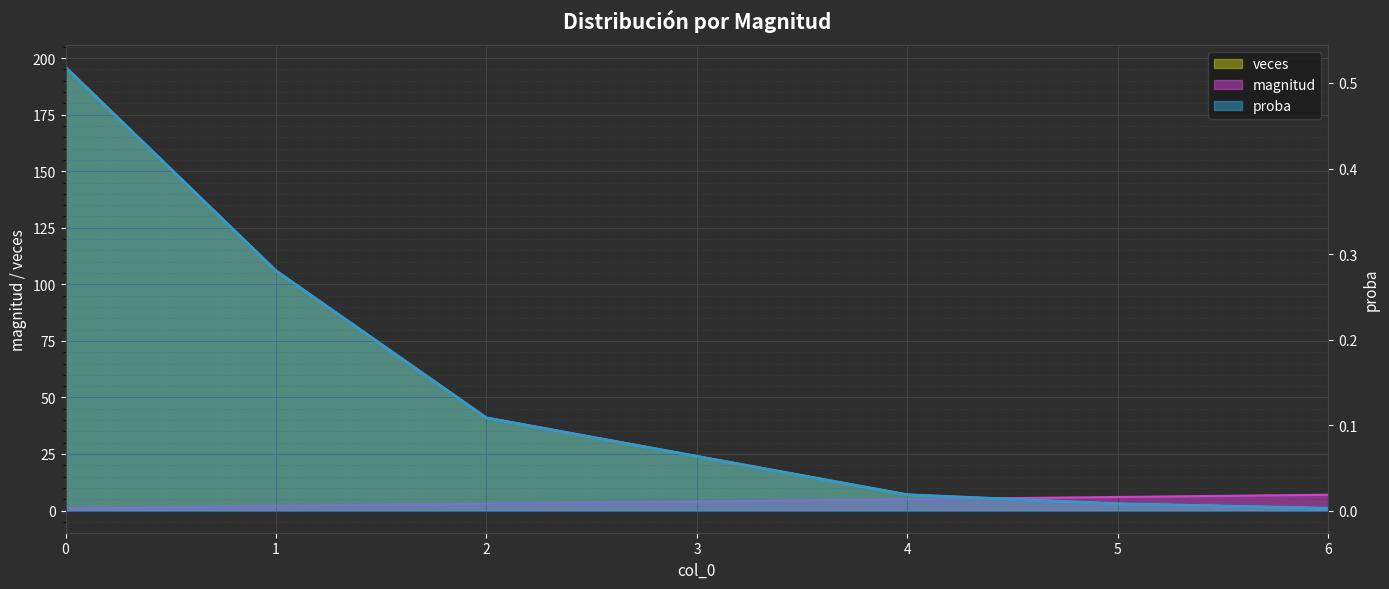

Reading right to left, what are all the values shown in this chart?

magnitud: 7.0	6.0	5.0	4.0	3.0	2.0	1.0
veces: 1.0	3.0	7.0	24.0	41.0	106.0	196.0
proba: 0.0	0.0	0.0	0.1	0.1	0.3	0.5